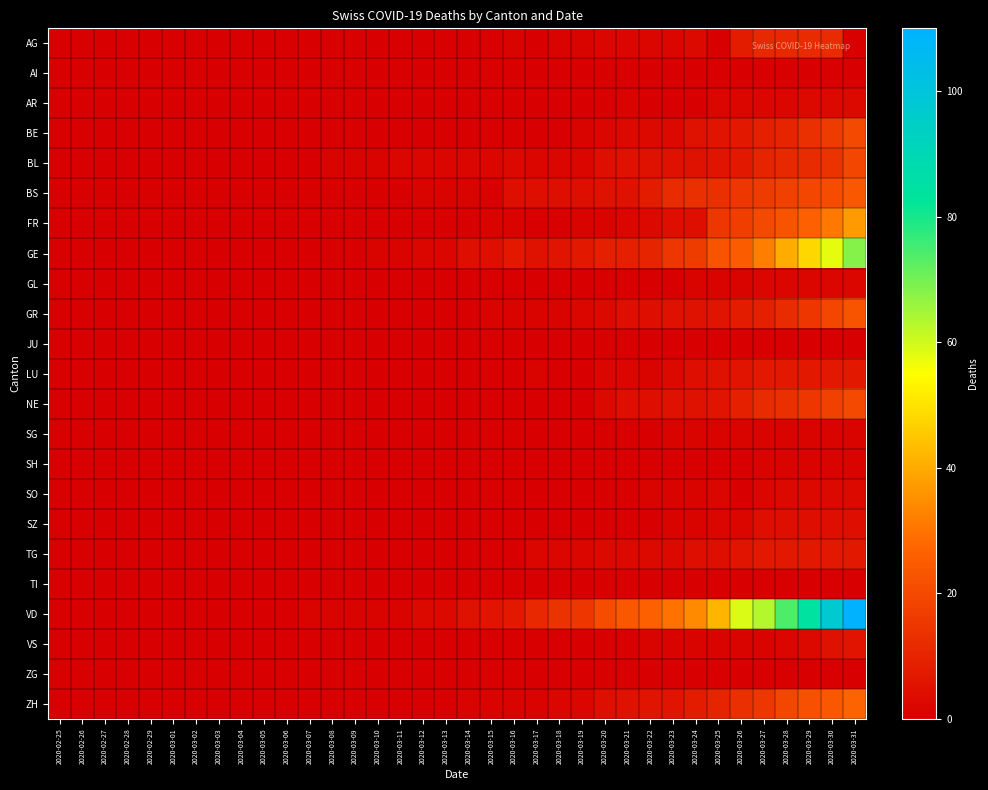

Which category has the lowest value across all series?

2020-02-25